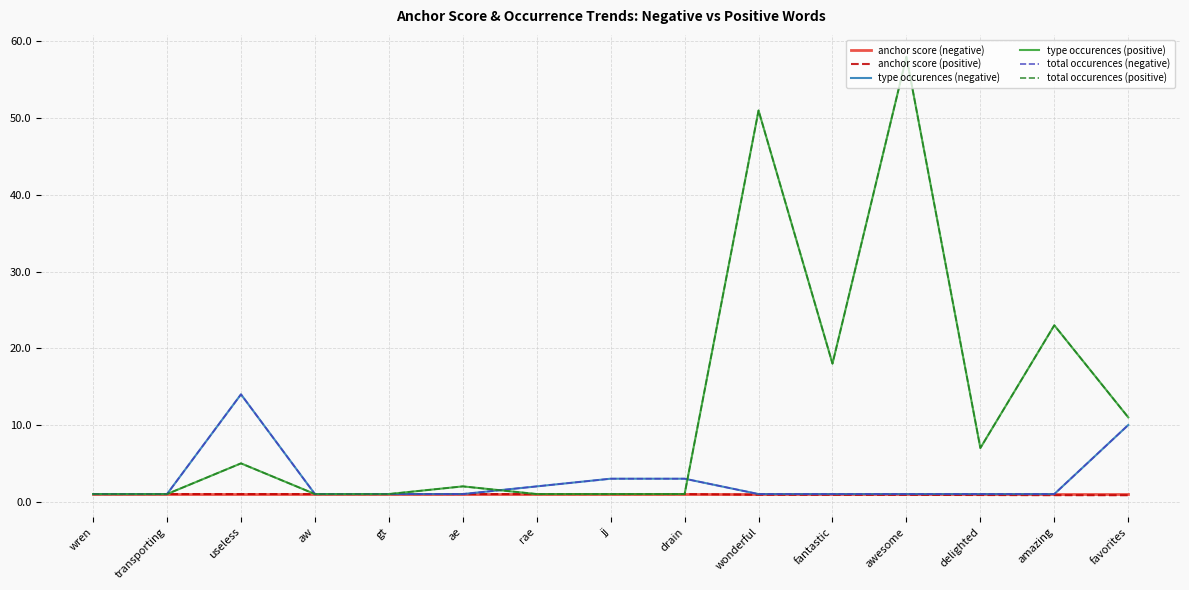

What is the difference between the maximum and second lowest values in the anchor score (positive) series?

0.1